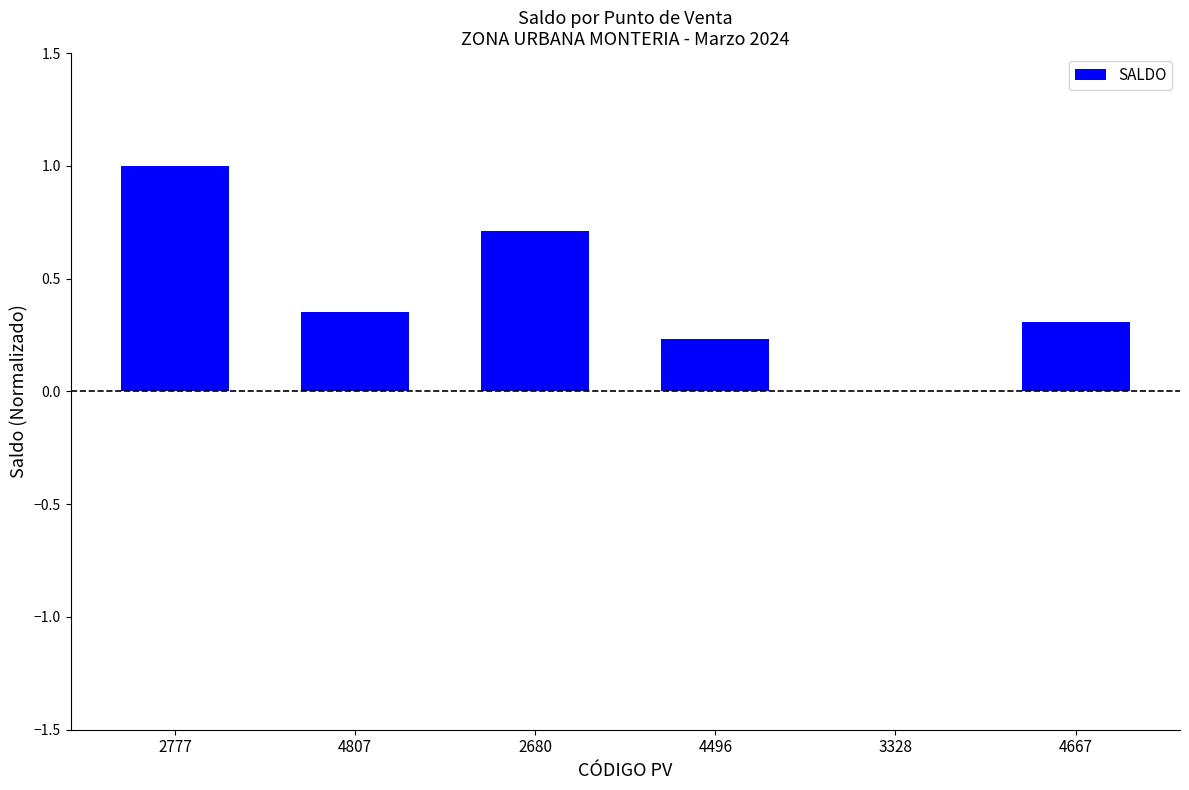

What is the change in value from 2777 to 4667?

-0.7